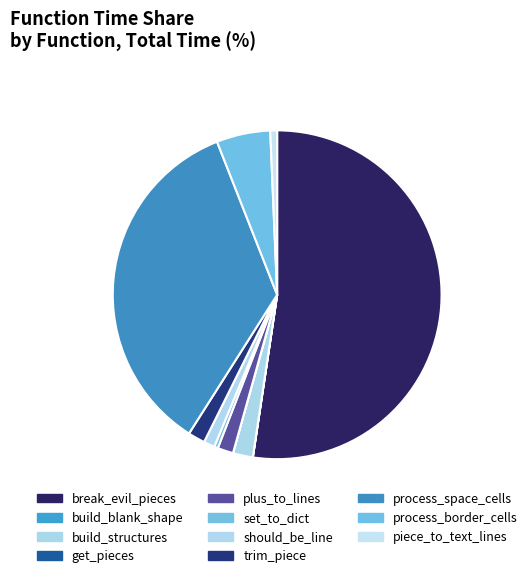

Is break_evil_pieces the majority of the pie?

Yes